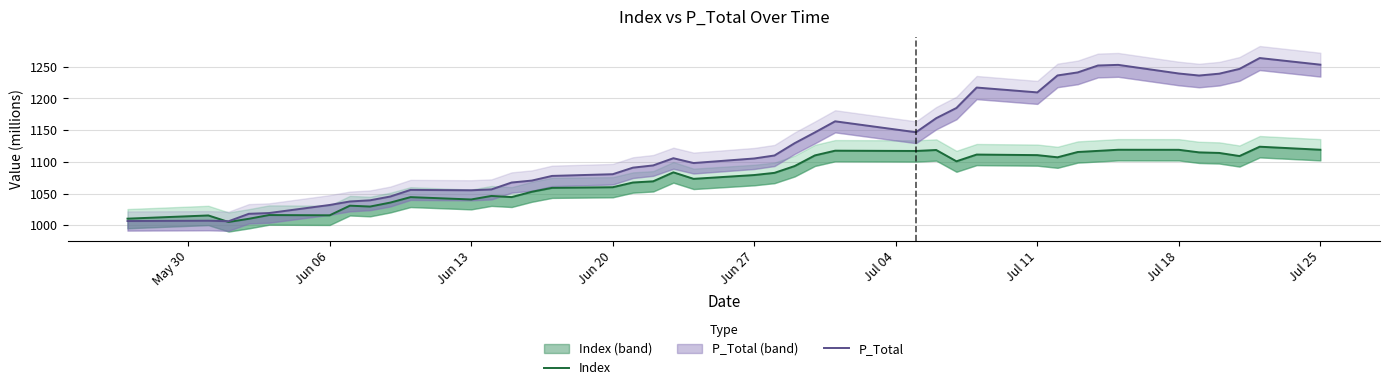

True or false: Index has a value of 1540.1 at 9.

False